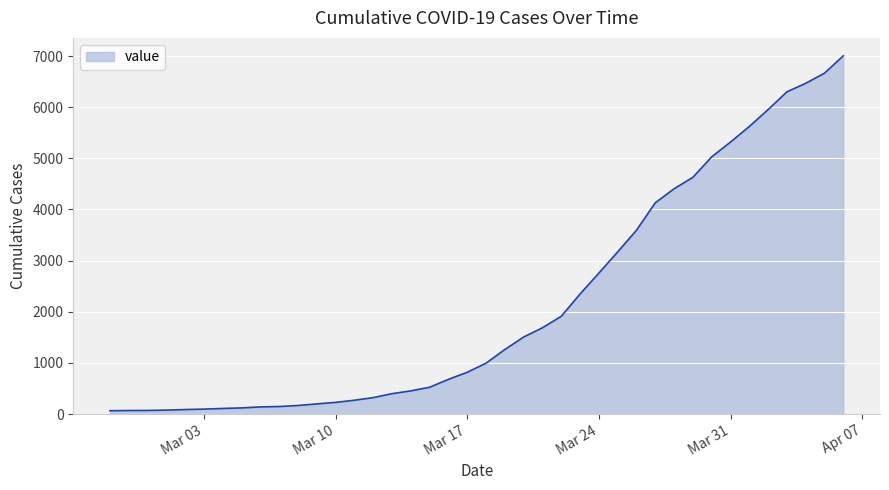

What is the maximum value shown in the chart?

7005